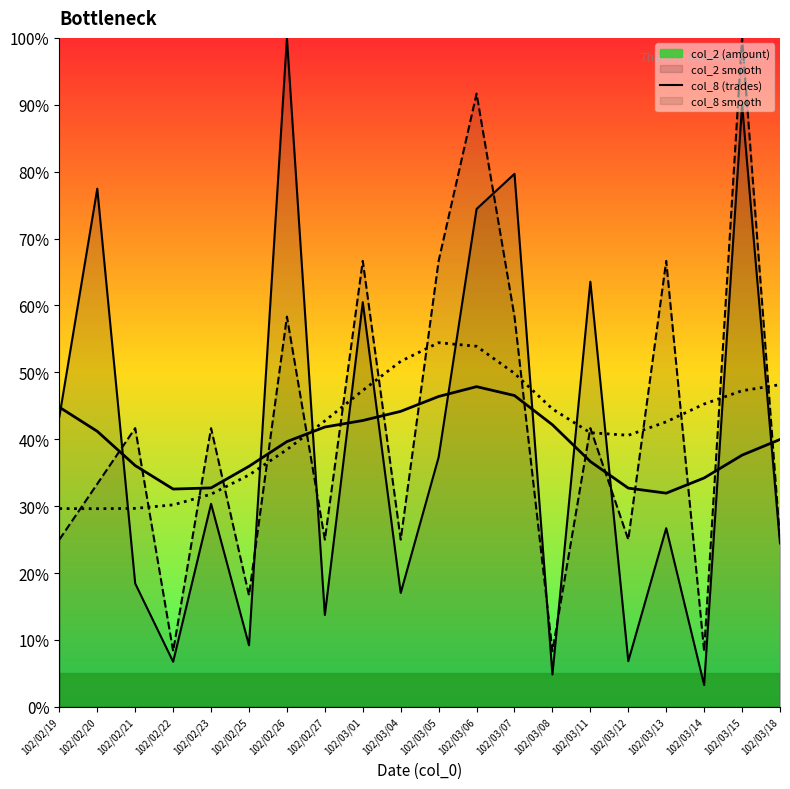

Which category has the highest value across all series?

102/02/26